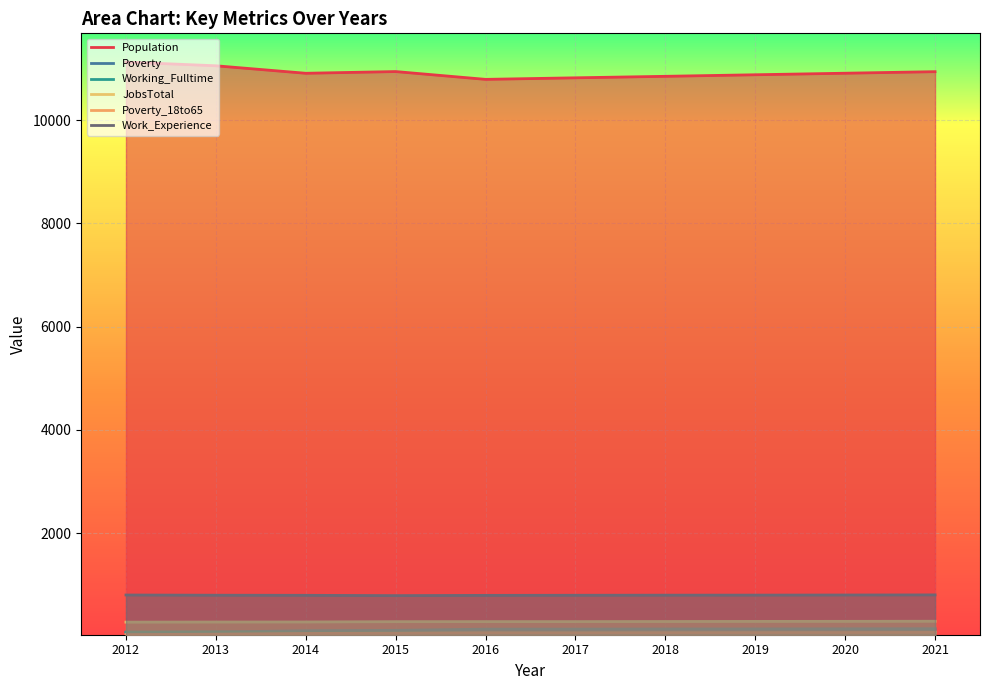

Reading right to left, transcribe all the data shown in this chart.

Population: 10938	10908	10878	10848	10819	10789	10940	10907	11052	11124
Poverty: 152	150	148	147	145	144	121	114	88	78
Working_Fulltime: 87	84	82	80	78	76	77	73	90	88
JobsTotal: 297	295	294	292	290	290	289	283	282	280
Poverty_18to65: 81	79	78	77	75	75	66	61	47	38
Work_Experience: 807	805	803	802	800	798	793	799	801	805